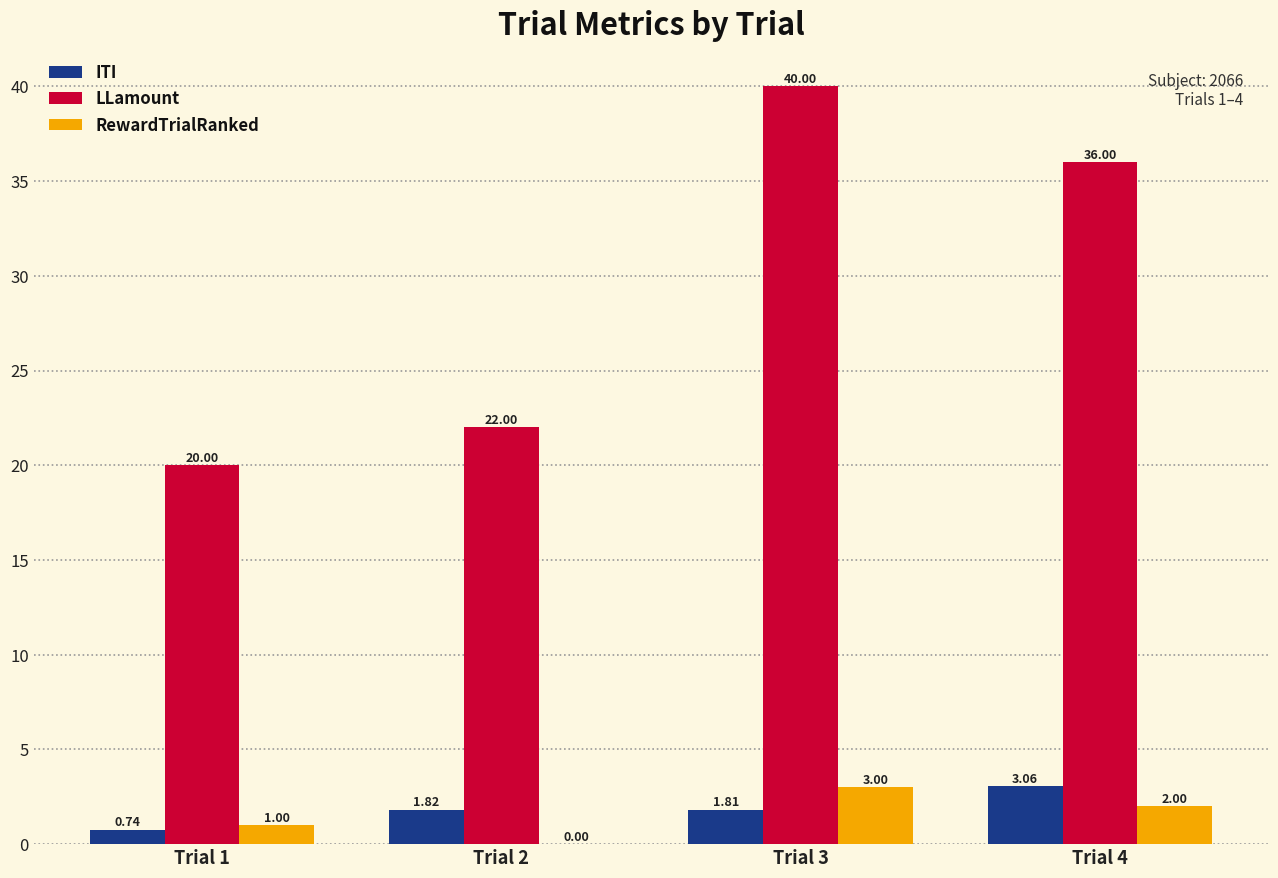

Which series has the largest total across all categories?

LLamount